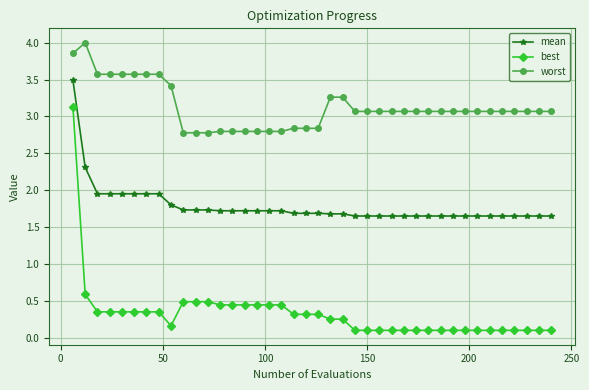

True or false: best and mean intersect in this chart.

False